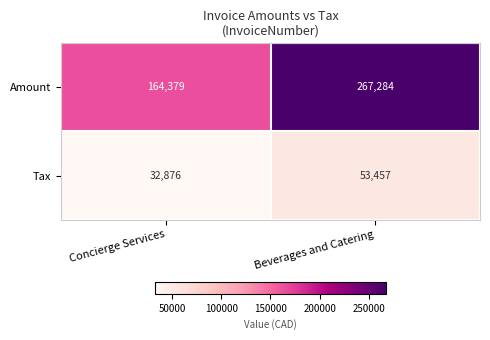

Reading left to right, list all the values displayed in this chart.

Amount: Concierge Services=164379	Beverages and Catering=267284
Tax: Concierge Services=32876	Beverages and Catering=53457